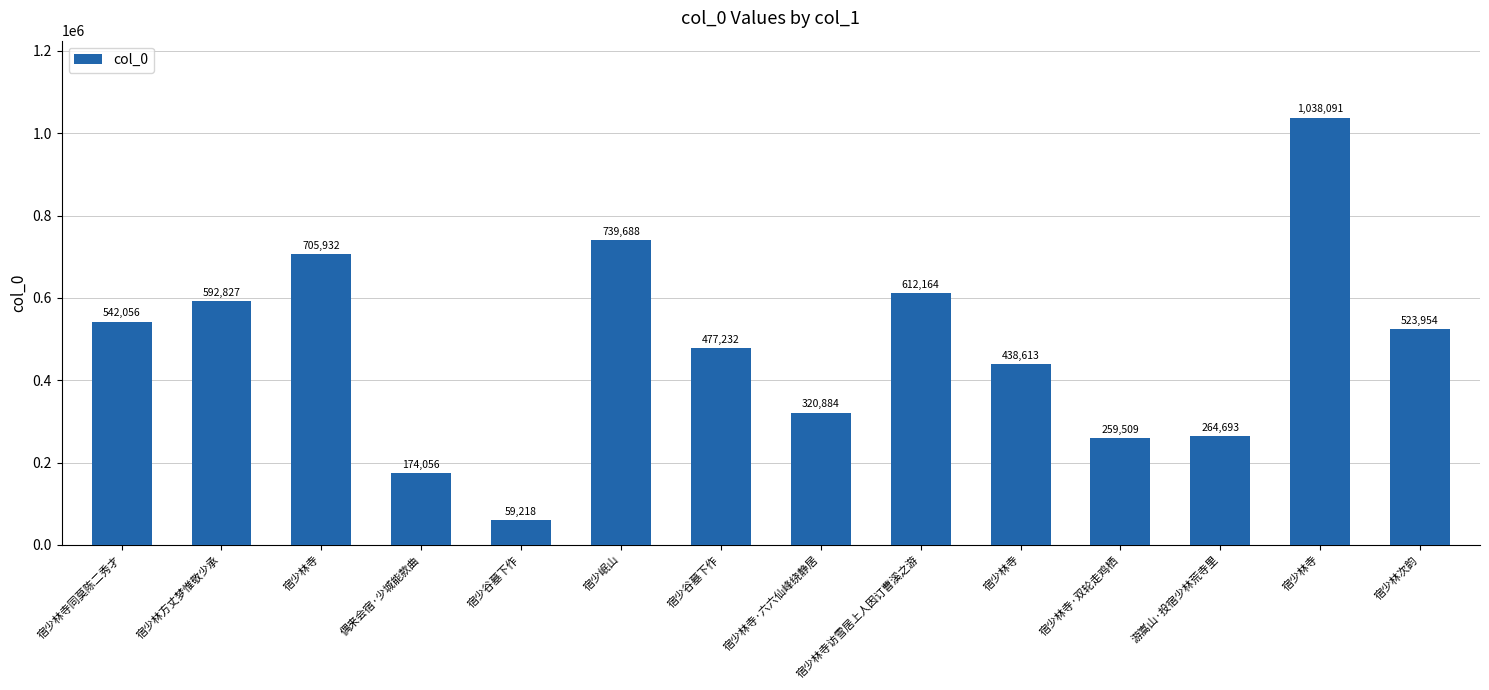

Reading left to right, list all the values displayed in this chart.

542056	592827	705932	174056	59218	739688	477232	320884	612164	438613	259509	264693	1038091	523954